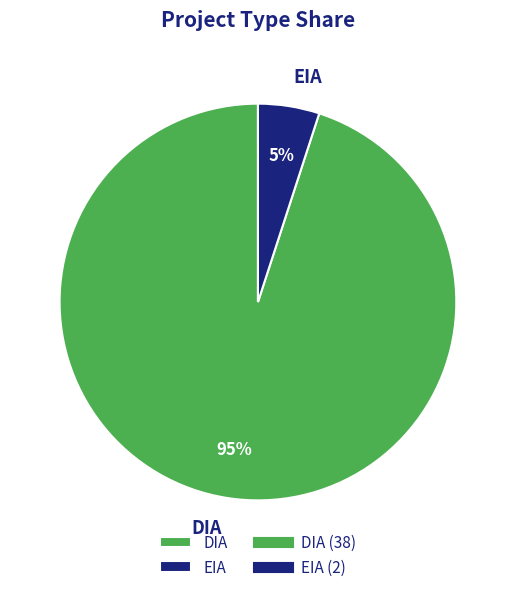

Rank the categories by value from lowest to highest.

EIA, DIA